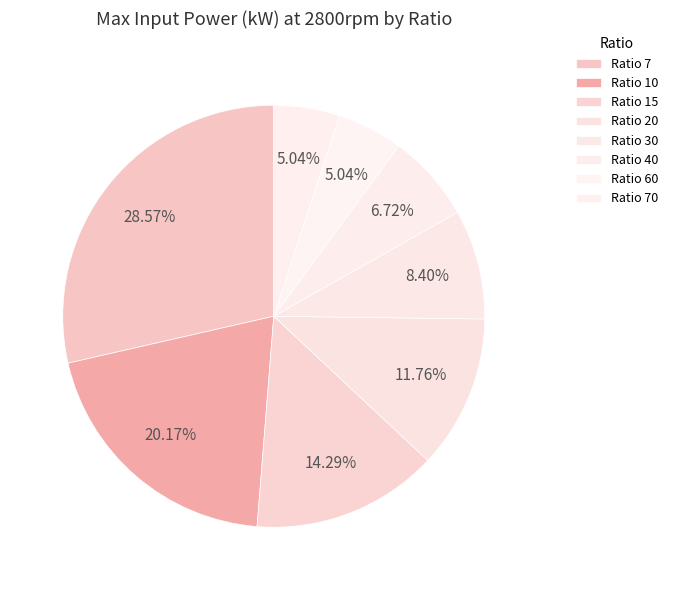

Which category has the biggest portion of the pie?

7